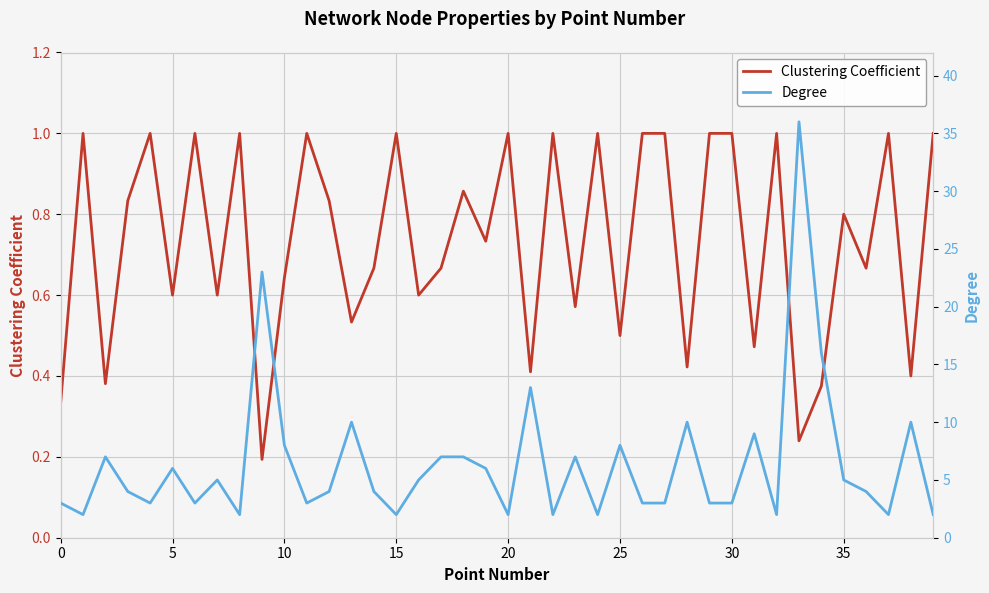

What is the difference between the second highest and minimum values in the Degree series?

21.0